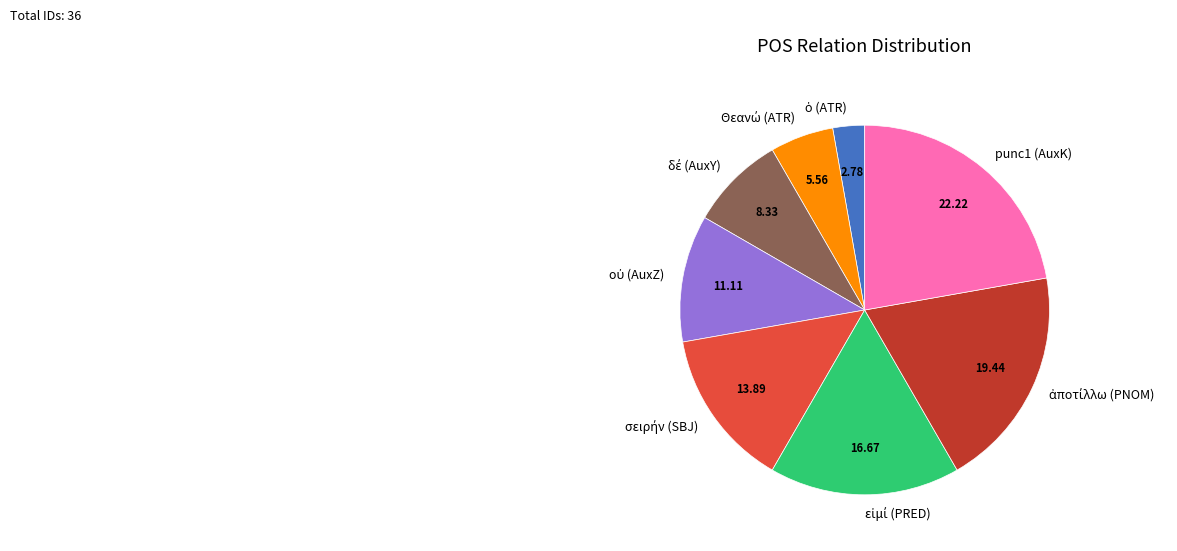

Is there a majority slice in this chart?

No